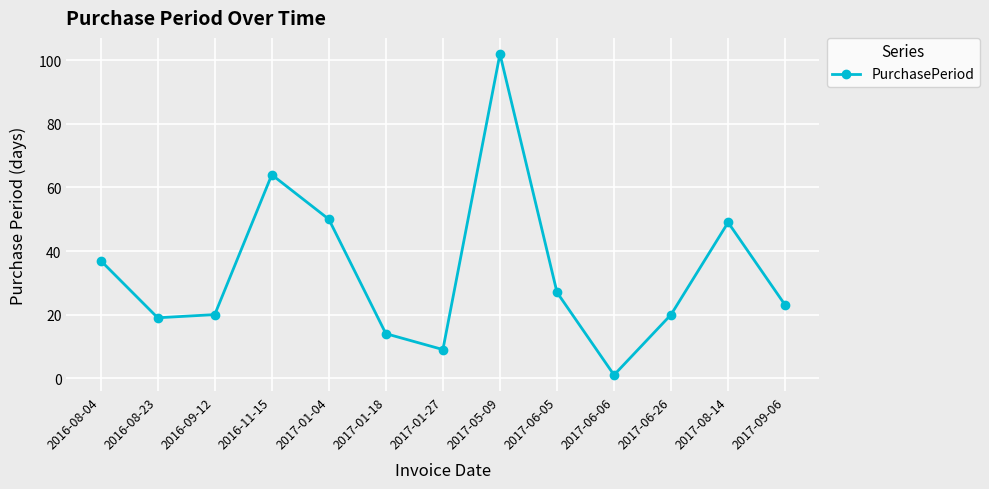

What is the label of the 3rd point from the right?

2017-06-26